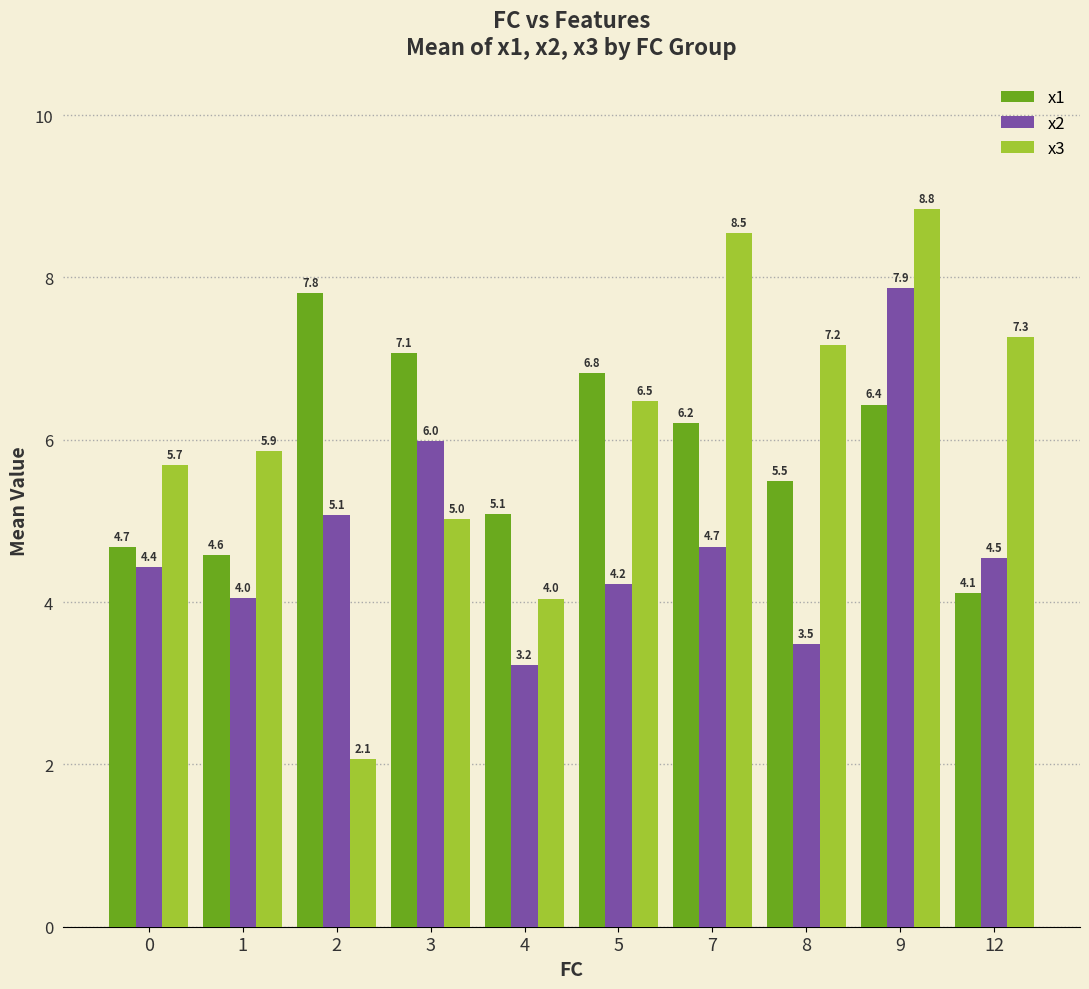

Which series changed the most between 5 and 9?

x2